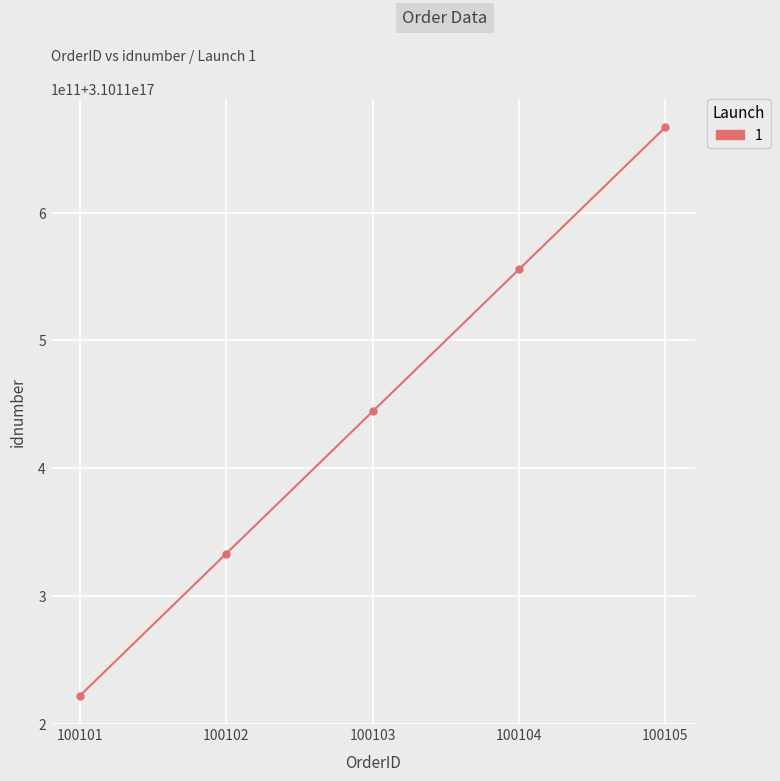

At which category does the chart reach its minimum across all series?

100101